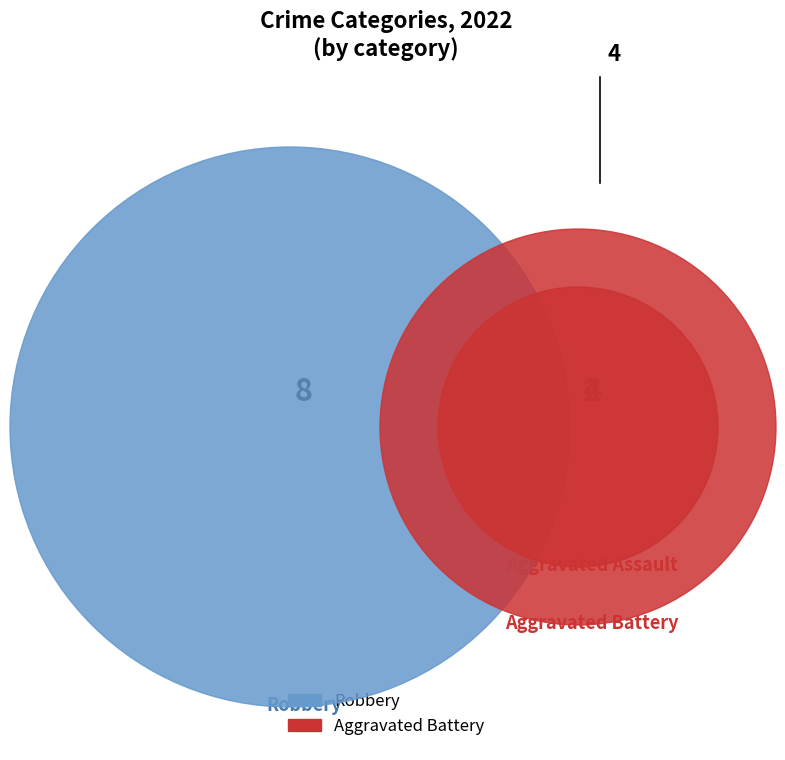

To the nearest percent, what percentage of the pie is Robbery?

57%